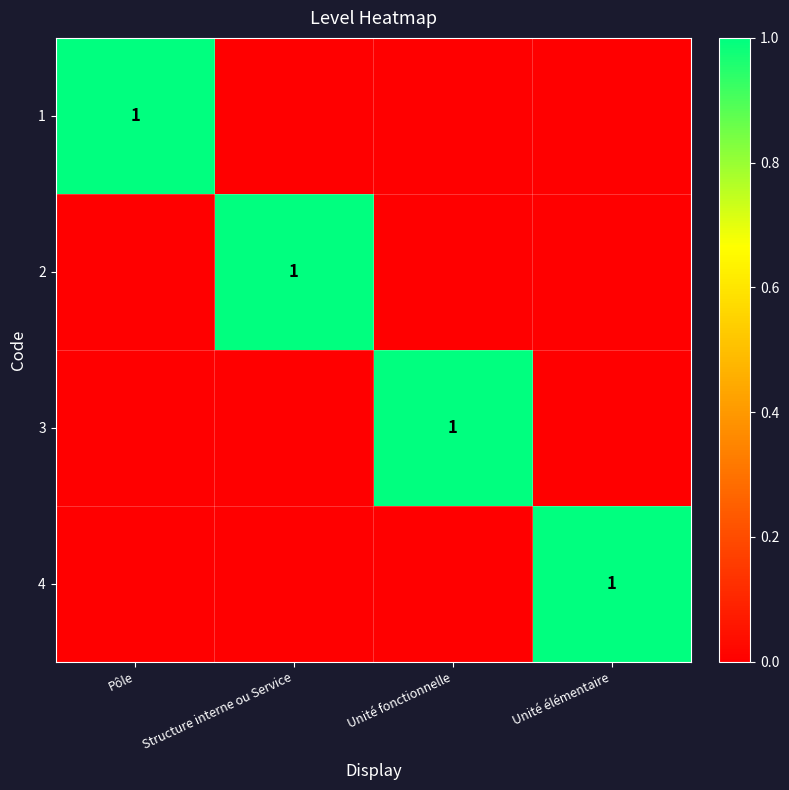

Rank the series by their maximum value, from lowest to highest.

1, 2, 3, 4